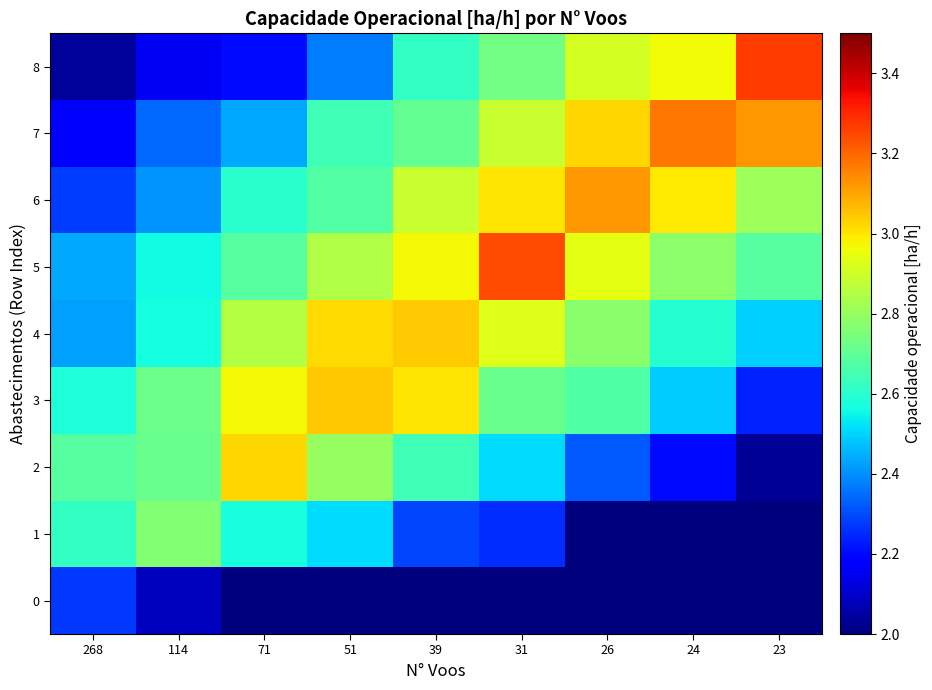

At which category is the sum across all series the highest?

31